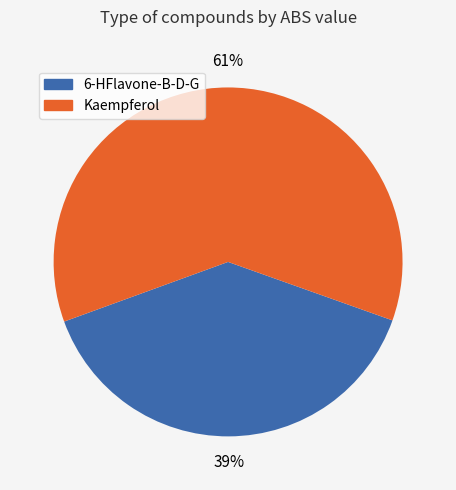

Is 6-HFlavone-B-D-G the majority of the pie?

No